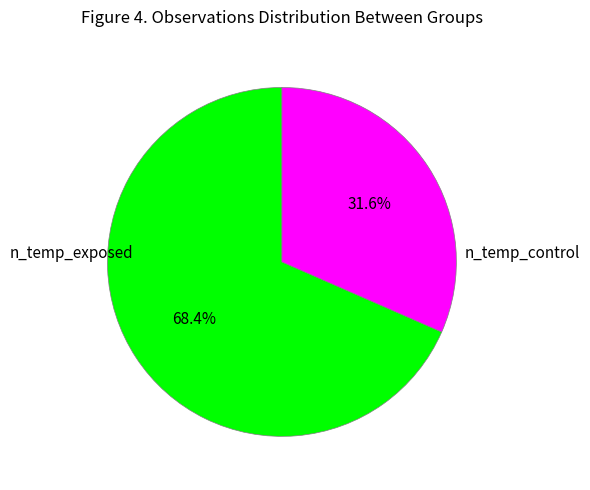

To the nearest percent, what is the combined percentage of n_temp_exposed and n_temp_control?

100%